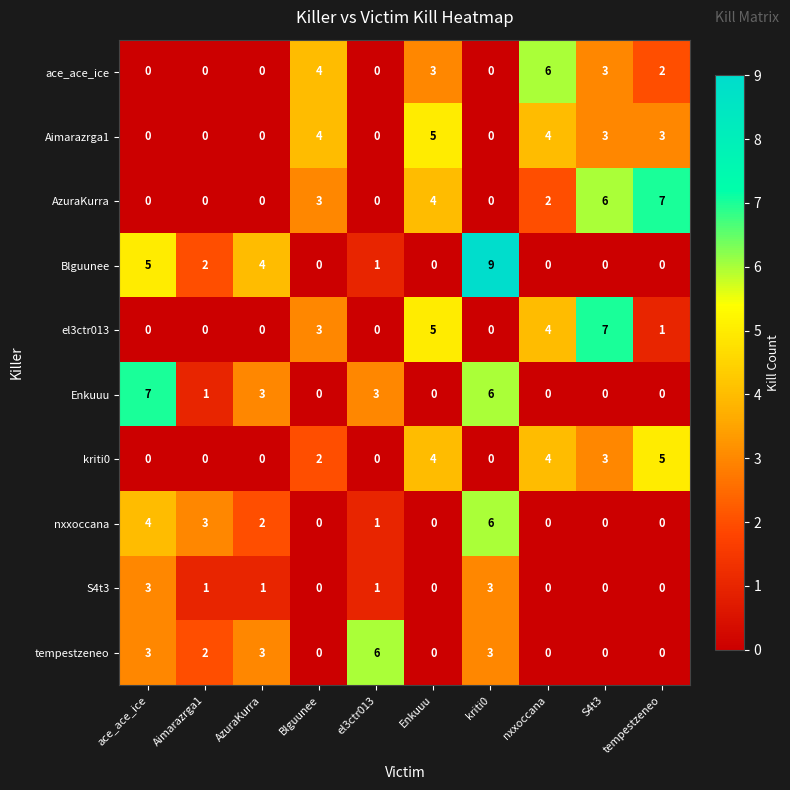

What is the total value across all series at Blguunee?

16